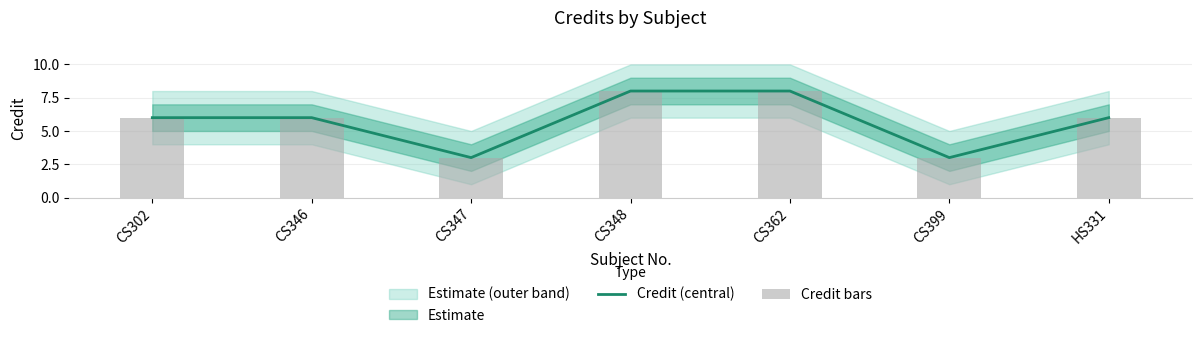

Is the value of Credit (central) at CS362 greater than the value of Credit bars at CS399?

Yes